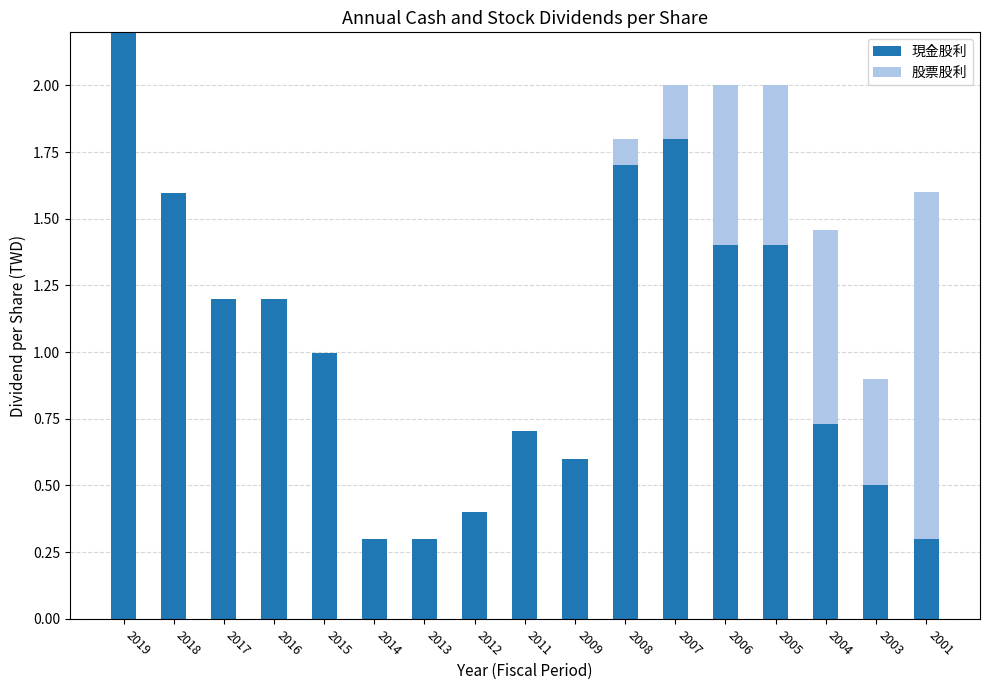

What is the sum of the 現金股利 values at 2004 and 2016?

1.9